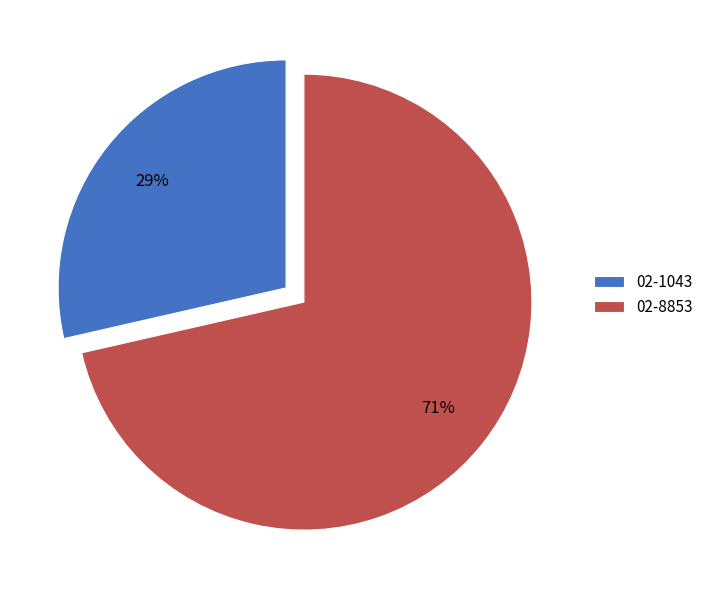

Count the number of slices in the pie.

2